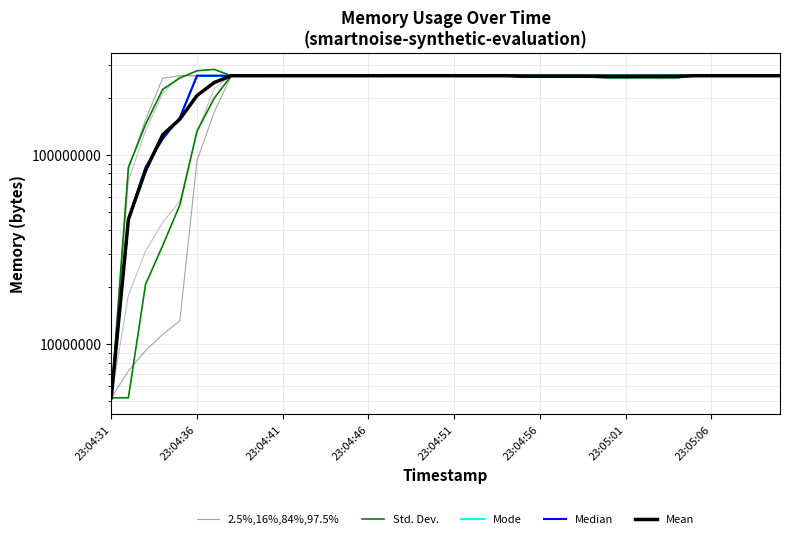

What is the sum of the Mean values at 8 and 31?

521872998.4